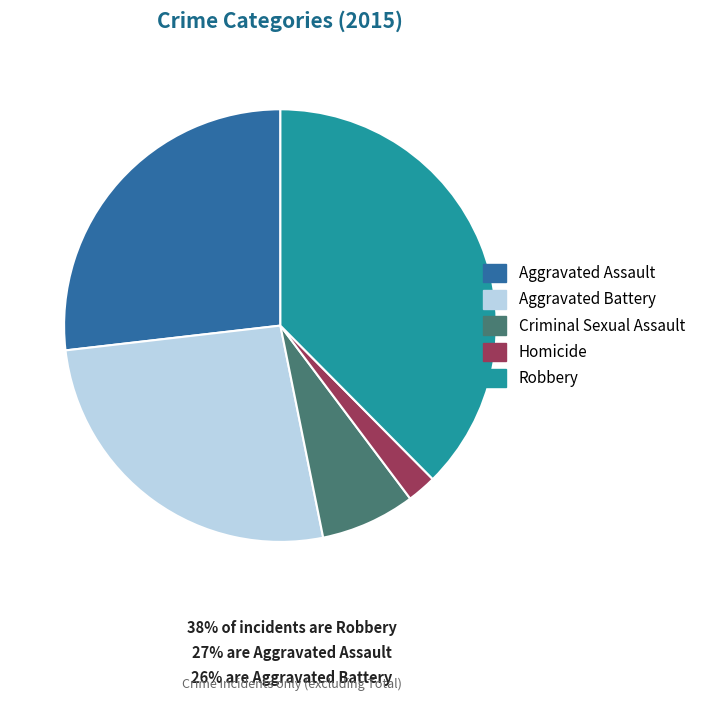

How many slices are in this pie chart?

5